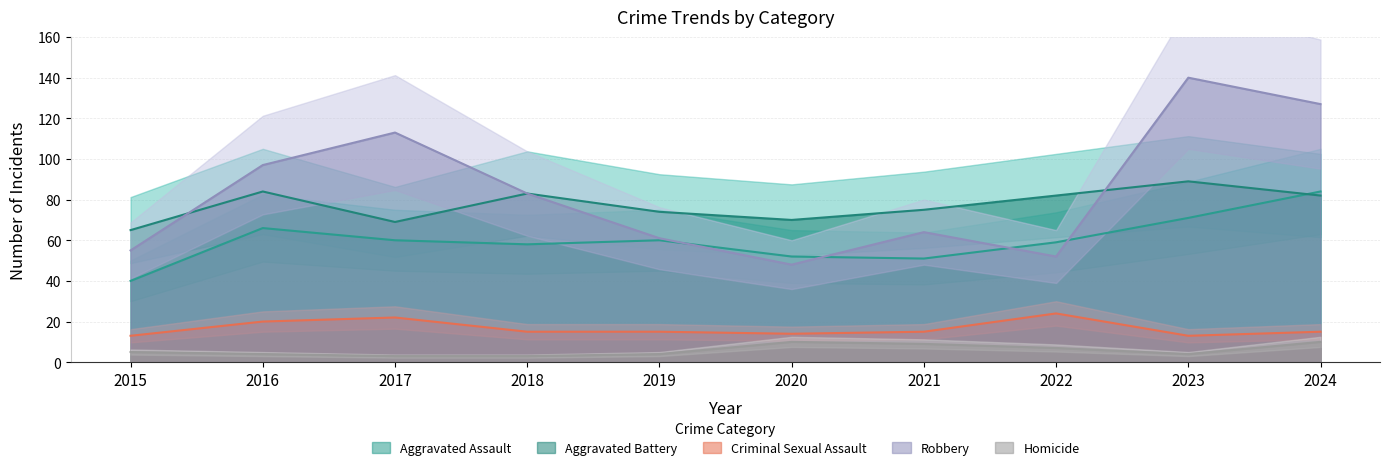

What is the difference between the maximum and second lowest values in the Homicide series?

7